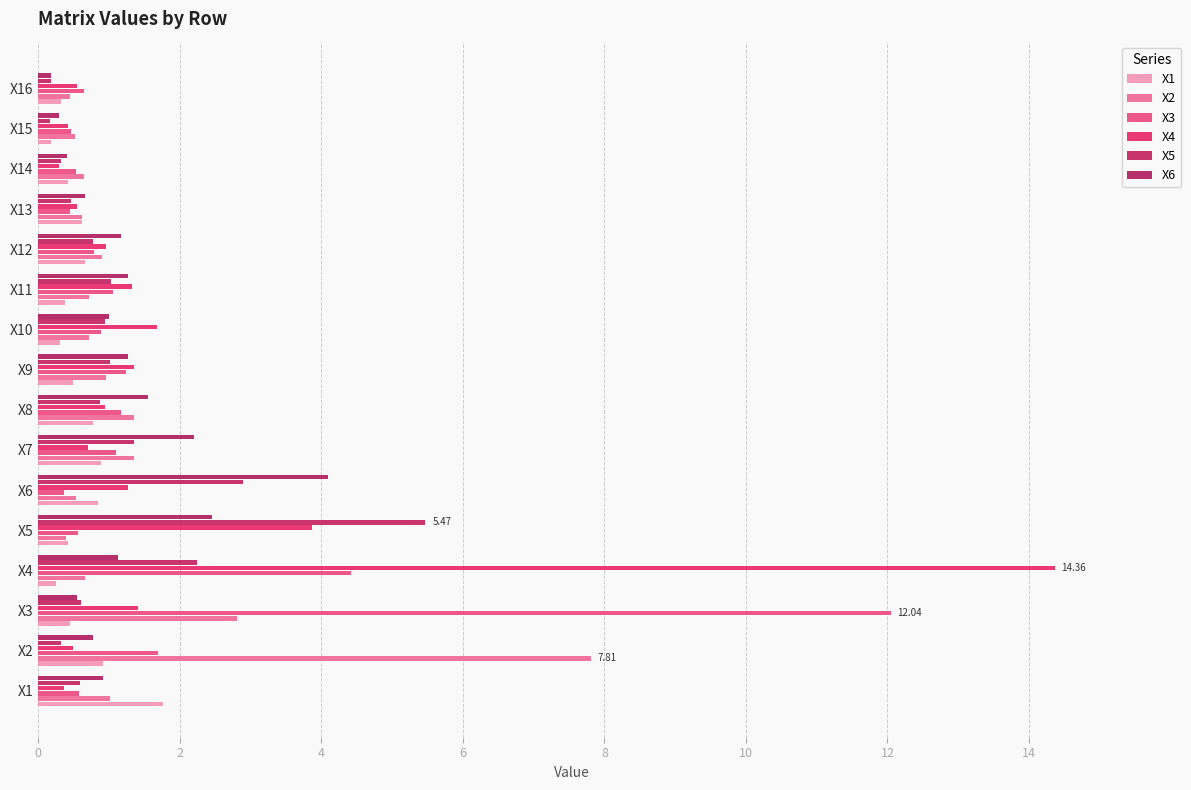

Count the number of data series in this chart.

6